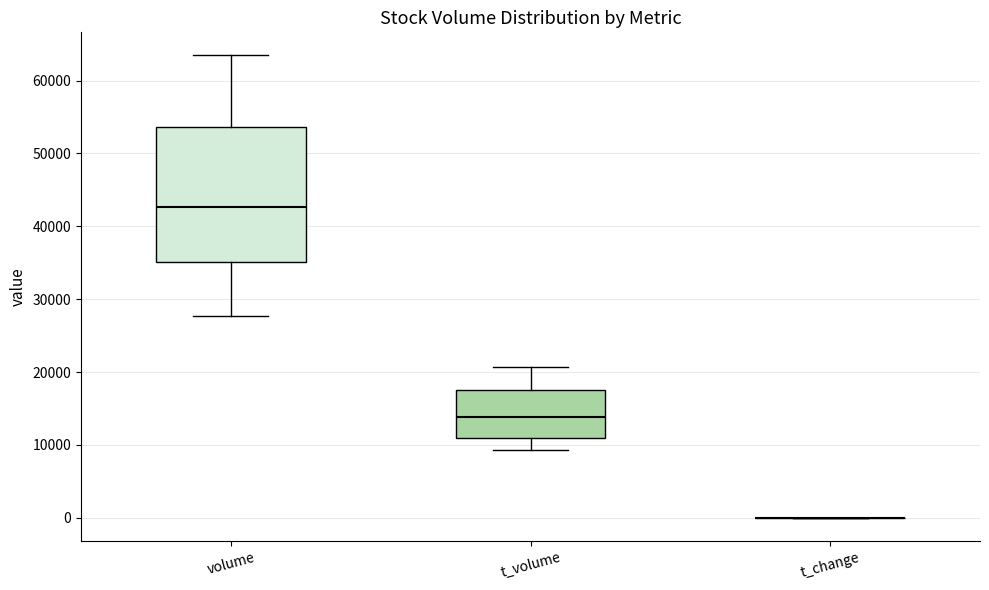

Which box is the tallest, from its lower edge to its upper edge?

volume